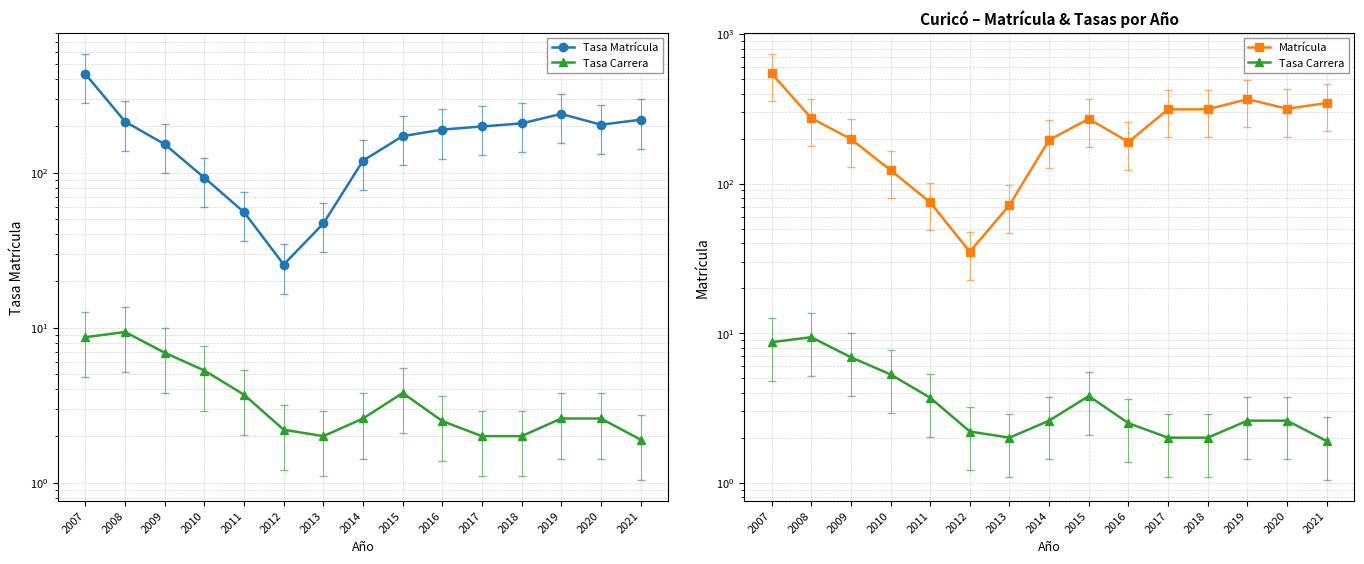

Reading left to right, transcribe all the data shown in this chart.

Tasa Matrícula: 433.2	213.8	152.7	92.8	55.7	25.6	47.1	119.8	172.4	190.0	199.0	208.3	239.8	204.2	220.1
Tasa Carrera: 8.7	9.4	6.9	5.3	3.7	2.2	2.0	2.6	3.8	2.5	2.0	2.0	2.6	2.6	1.9
Matrícula: 546.0	274.0	199.0	123.0	75.0	35.0	72.0	196.0	271.0	190.0	314.0	314.0	367.0	317.0	346.0